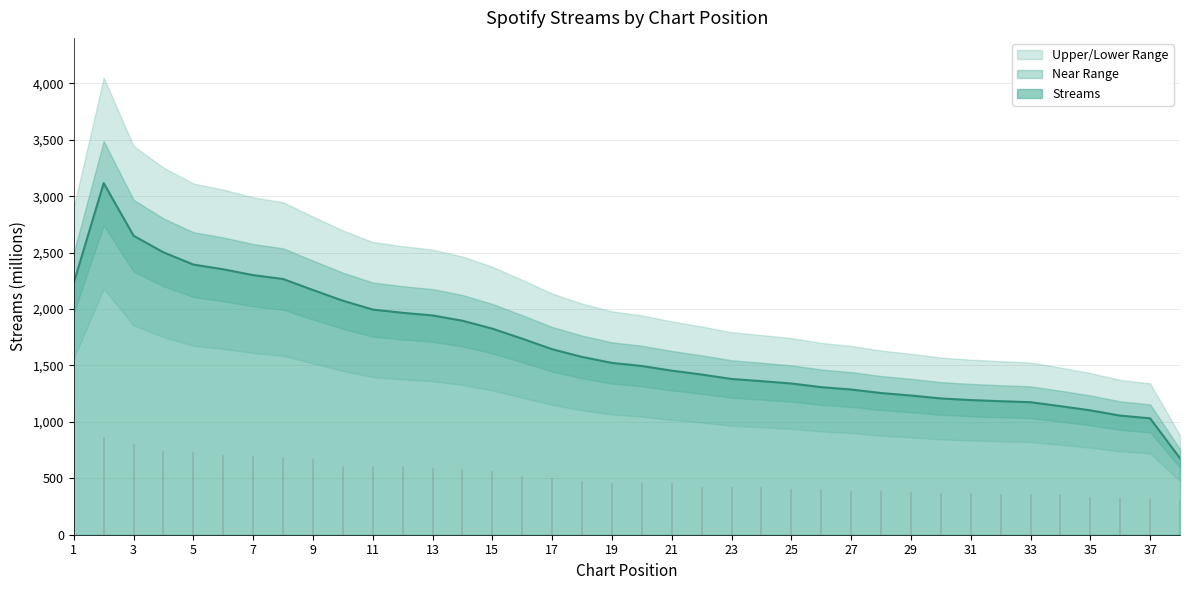

How many values are below 1512?

19